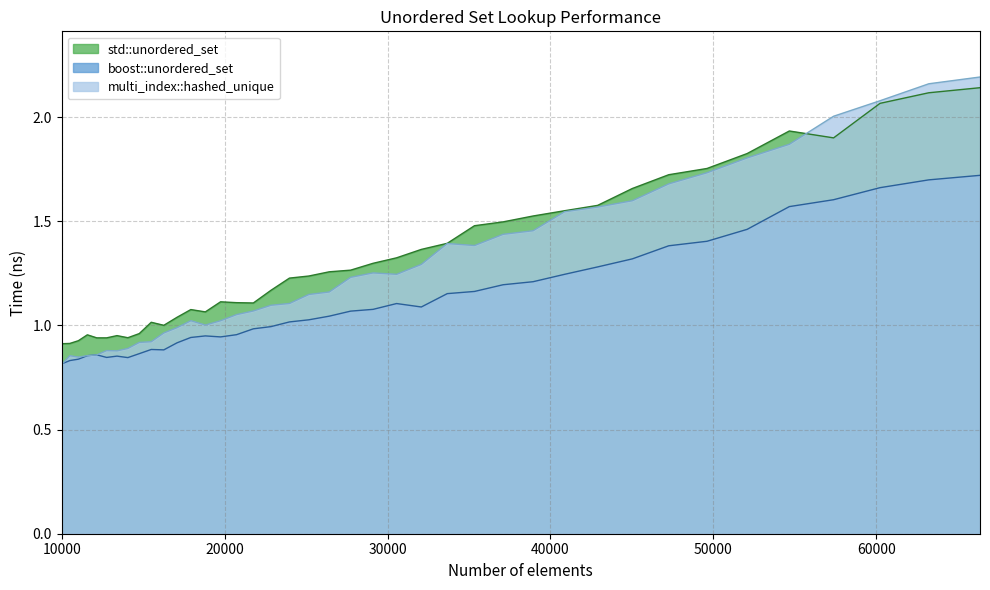

How many times do std::unordered_set and multi_index::hashed_unique cross each other?

1